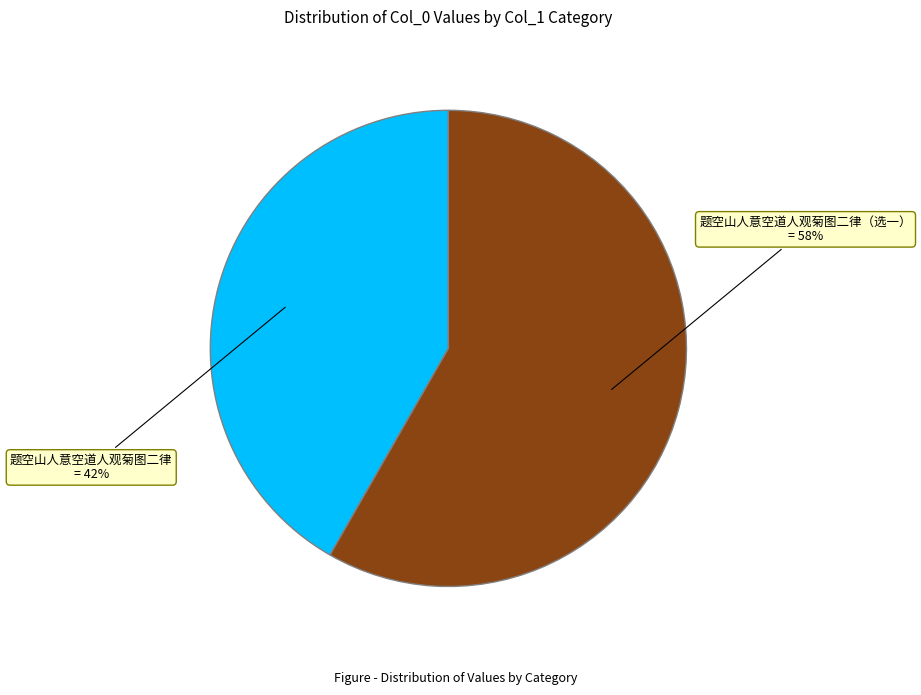

Is there a majority slice in this chart?

Yes